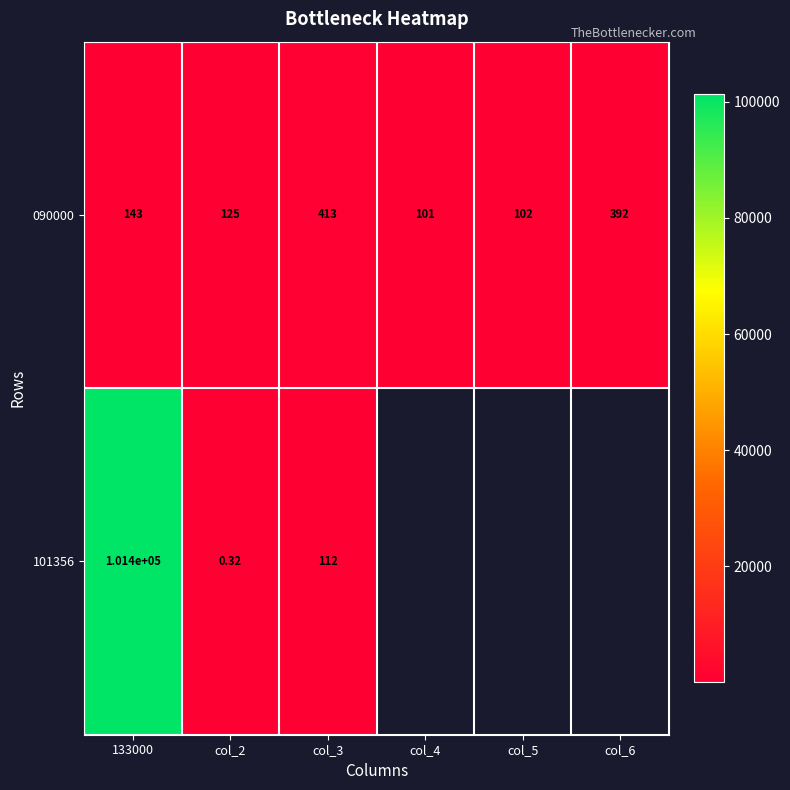

How many distinct data groups are displayed?

2